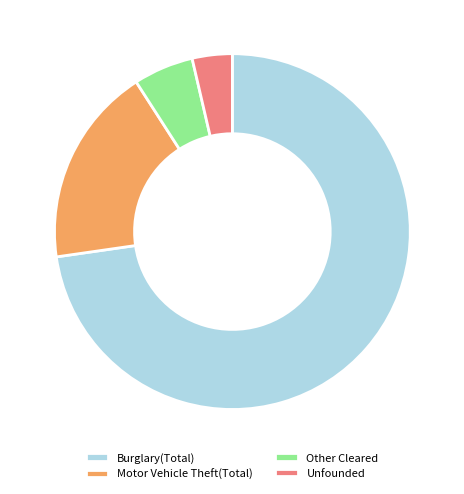

Which has a higher value, Burglary(Total) or Unfounded?

Burglary(Total)